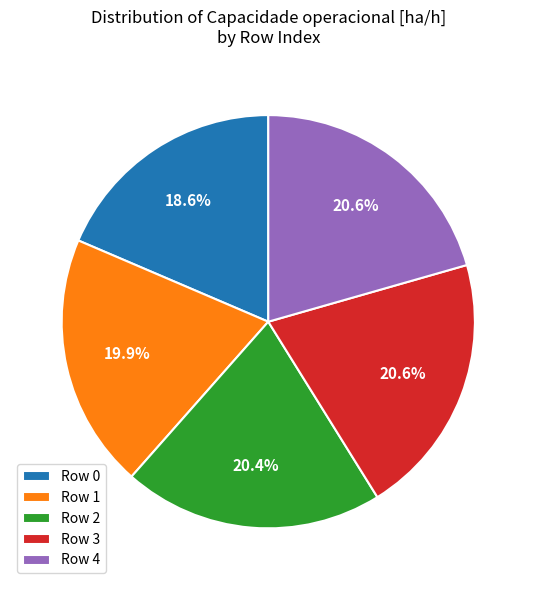

Is Row 2 the majority of the pie?

No